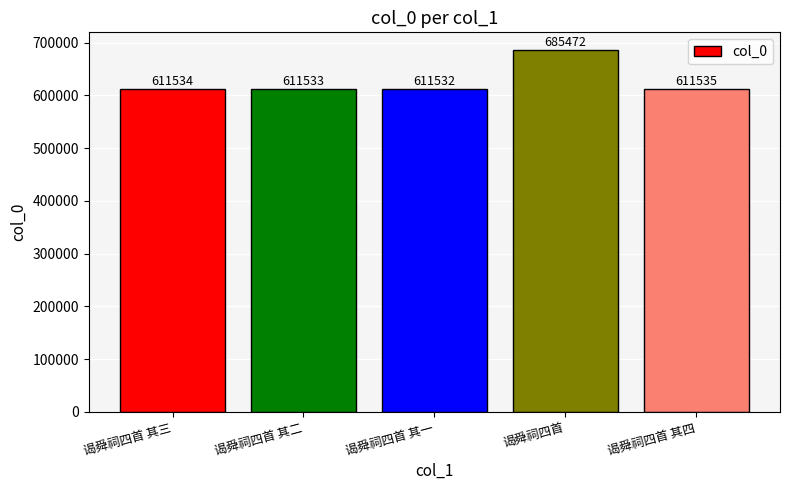

Does the chart contain any negative values?

No